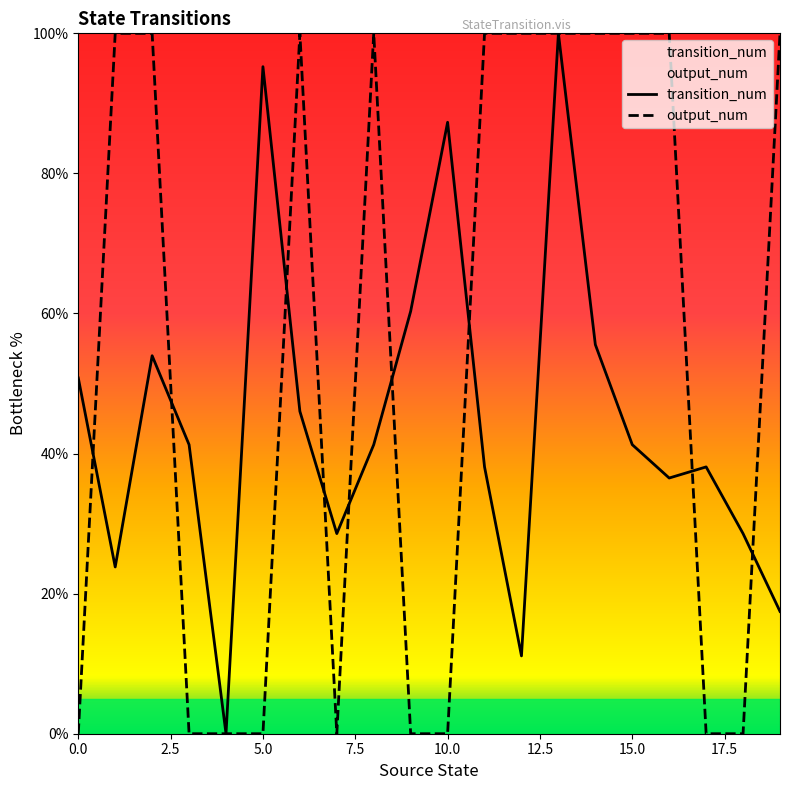

What is the maximum value shown in the chart?

100.0